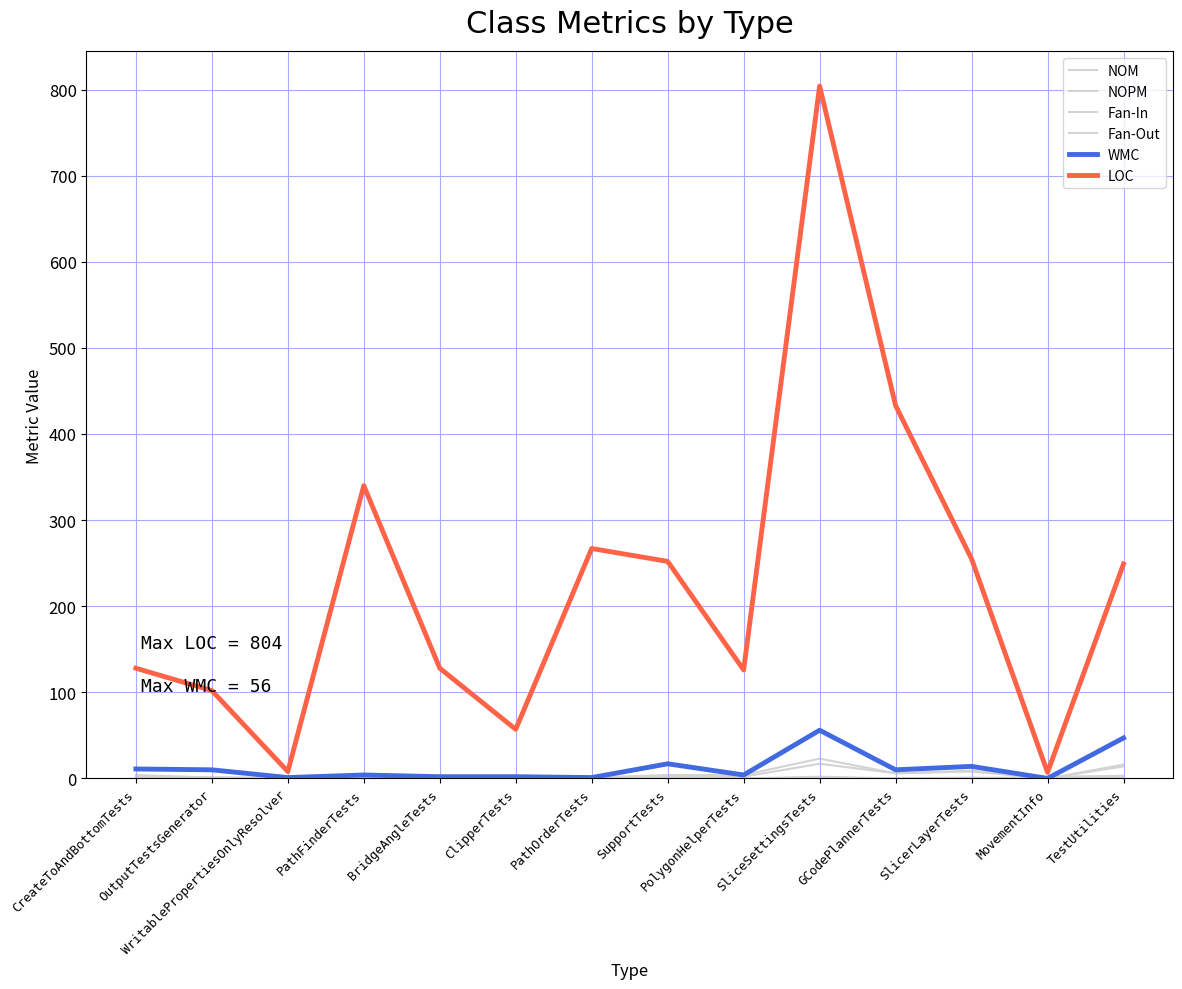

At how many categories does at least one series exceed 92?

11